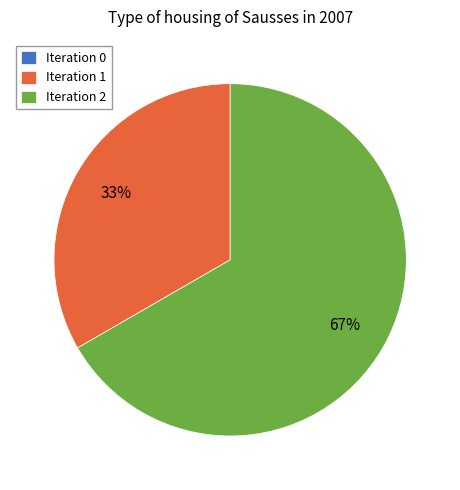

Which category has the biggest portion of the pie?

Iteration 2